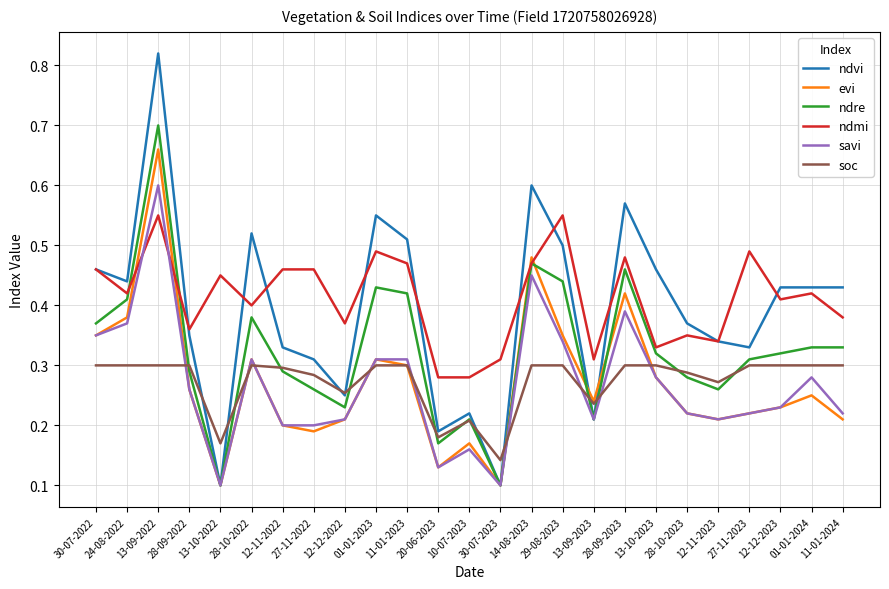

The soc series shows 0.3 at 12-11-2022. True or false?

True